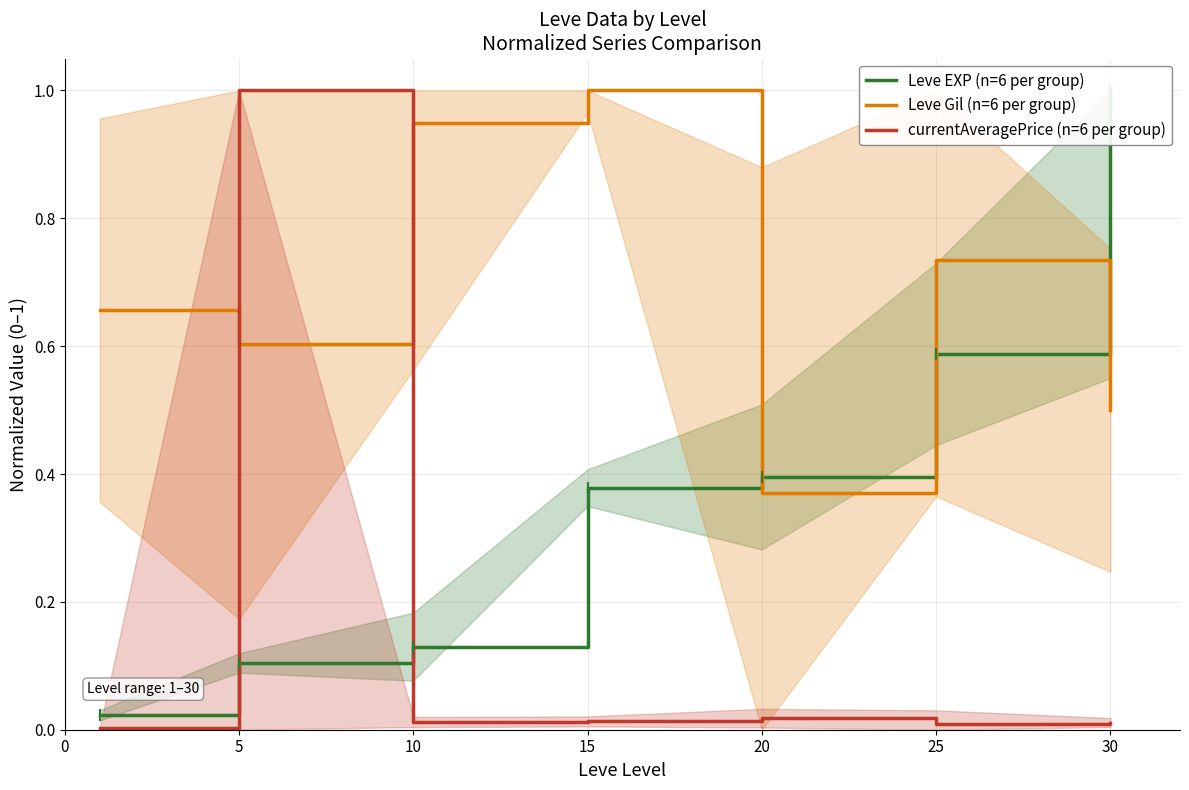

True or false: Leve EXP (n=6 per group) and currentAveragePrice (n=6 per group) intersect in this chart.

True